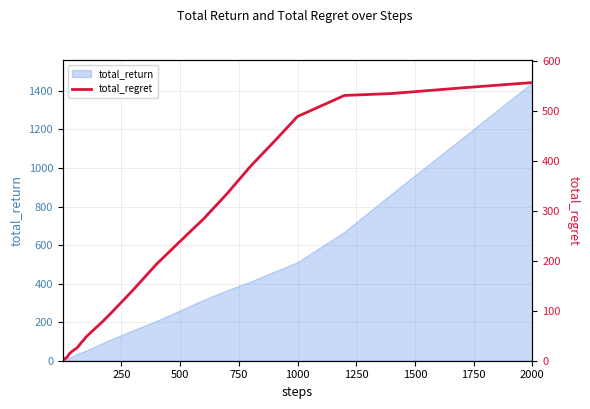

Count the number of categories in the chart.

40